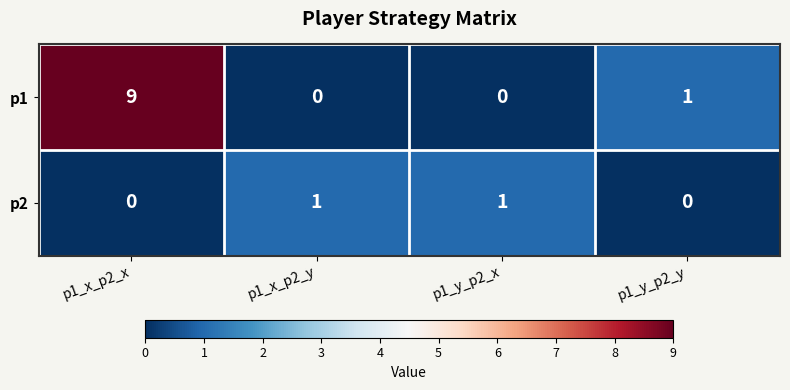

Which series has the largest total across all categories?

p1